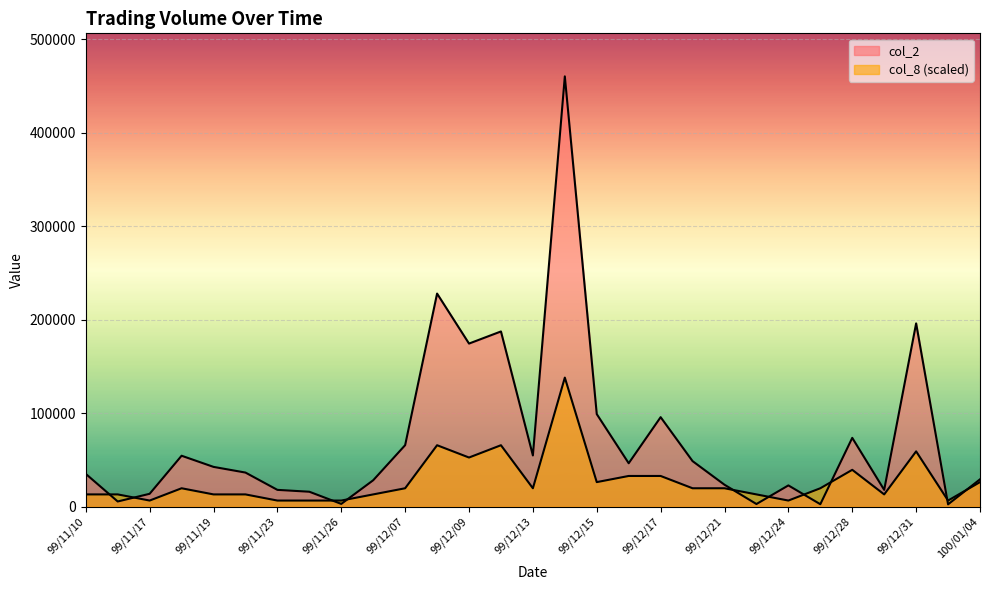

What is the lowest value of the col_8 series?

6573.1